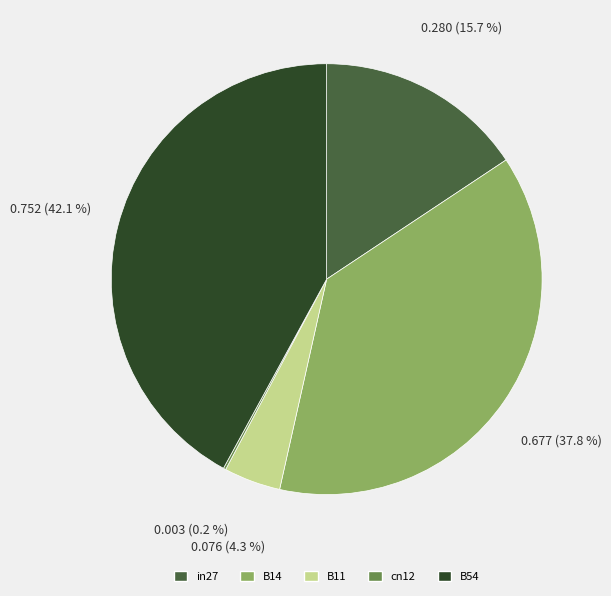

Does in27 represent more than half of the total?

No